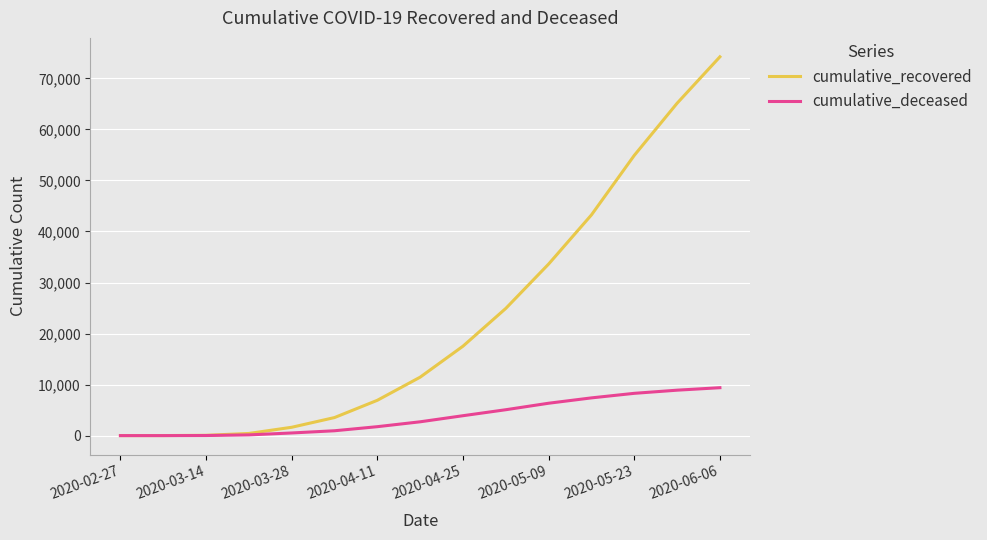

List the series in order of their peak value, lowest first.

cumulative_deceased, cumulative_recovered